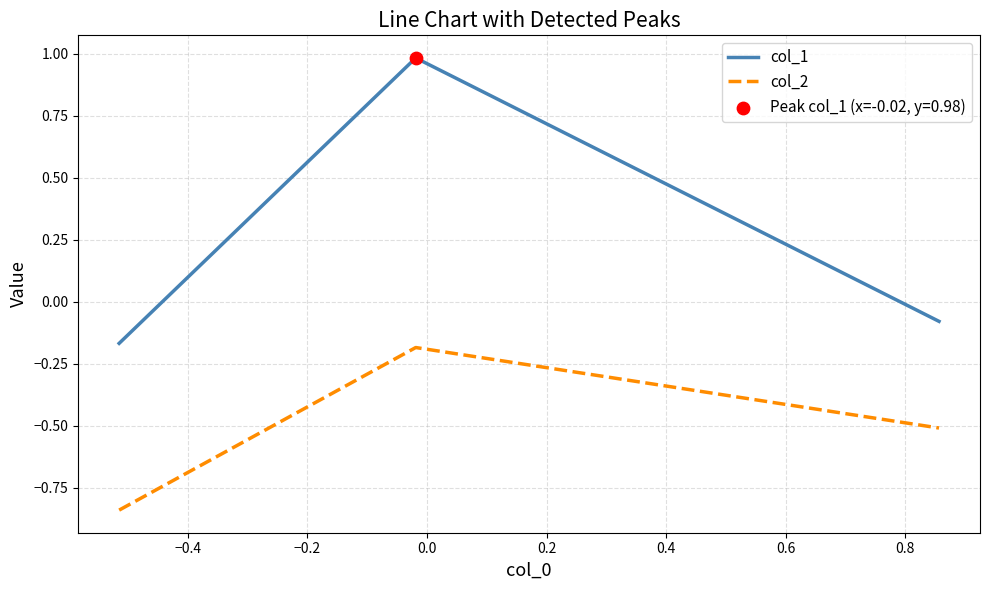

At how many categories does at least one series exceed 0?

1